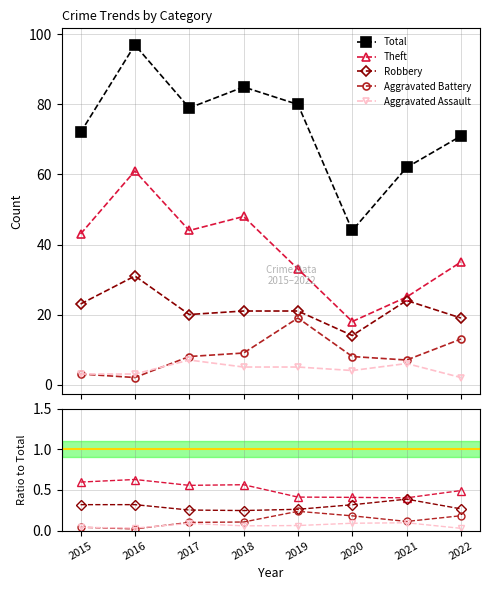

Where is Theft nearest to the value 0?

2021